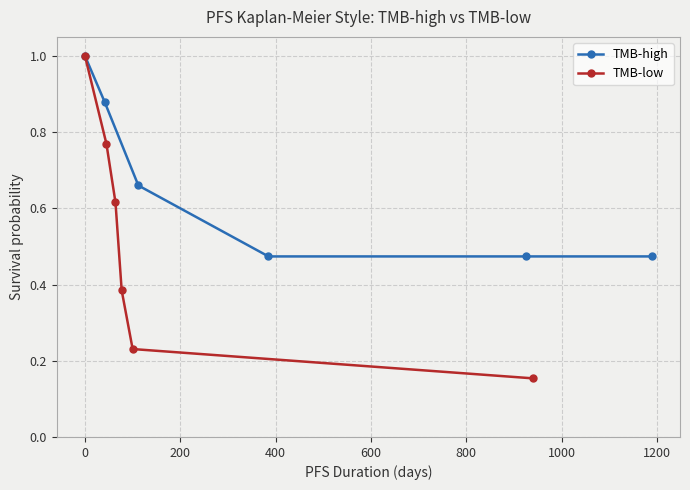

True or false: TMB-high has more than 2 points higher than both neighbors.

False